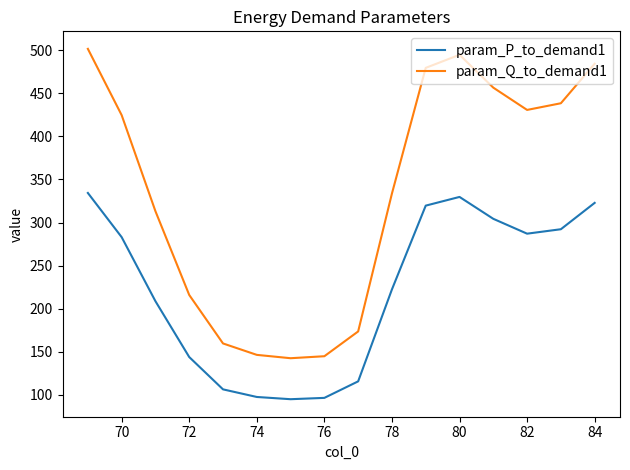

True or false: param_Q_to_demand1 and param_P_to_demand1 cross at least once.

False